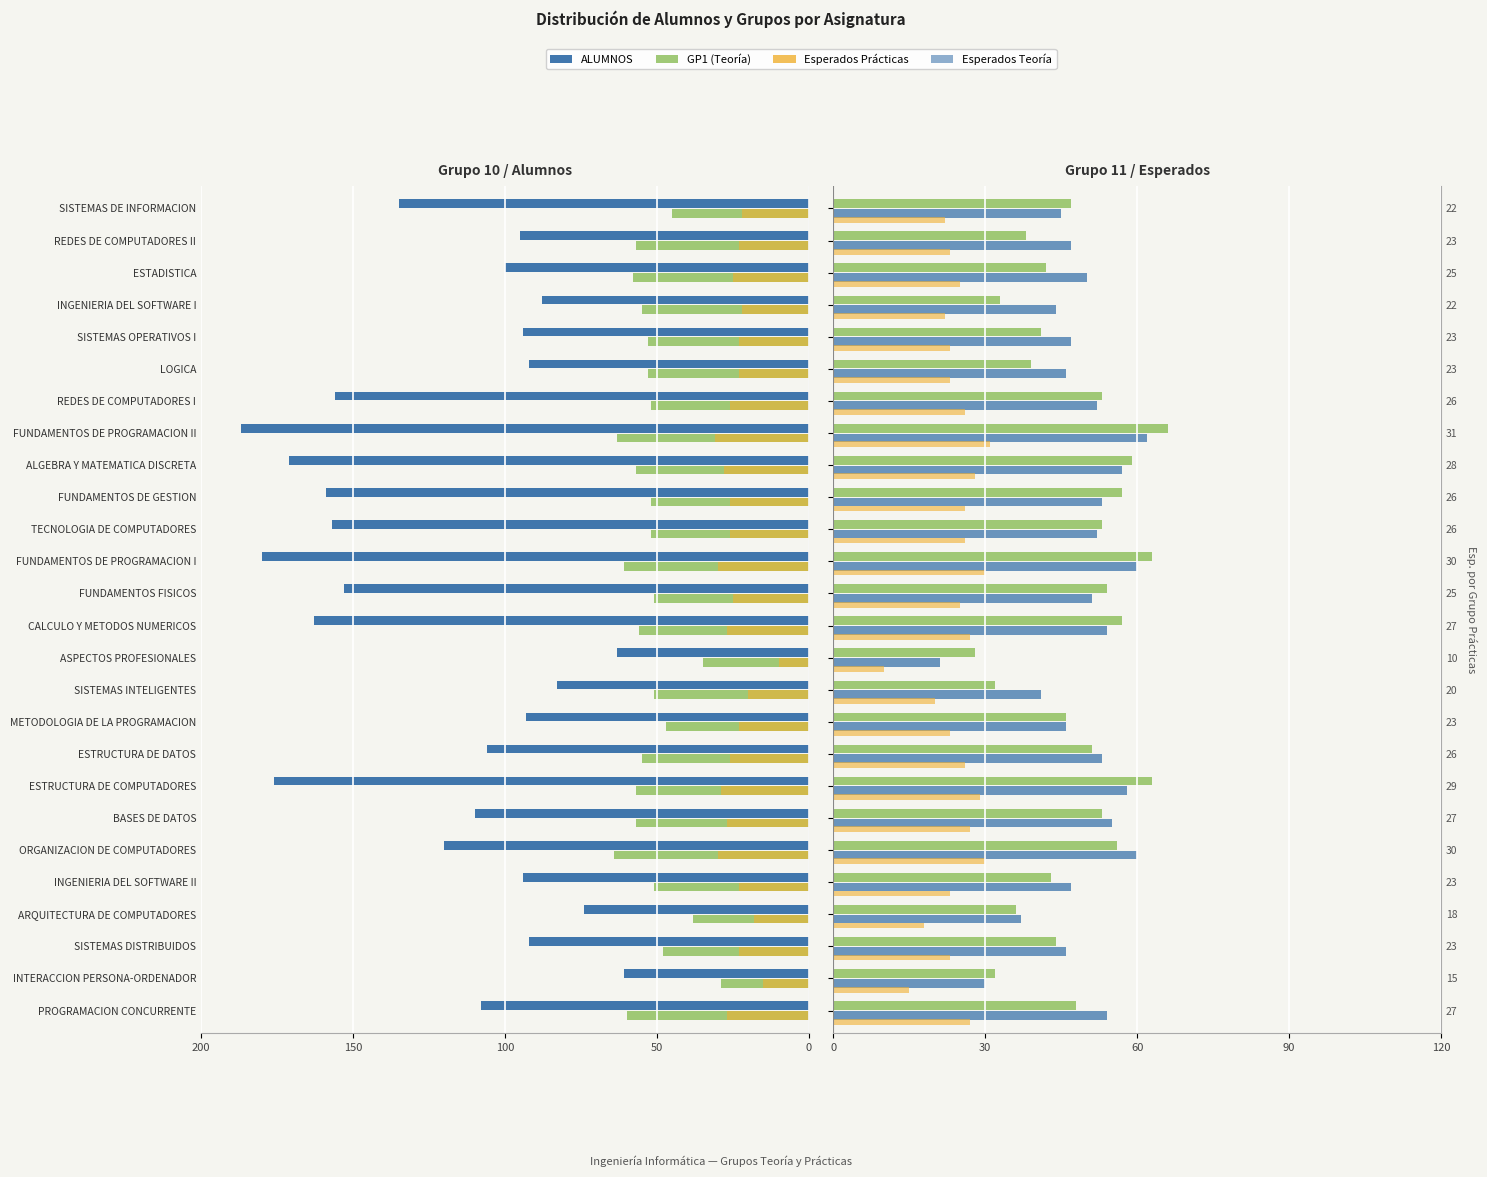

How many groups of bars are there?

26